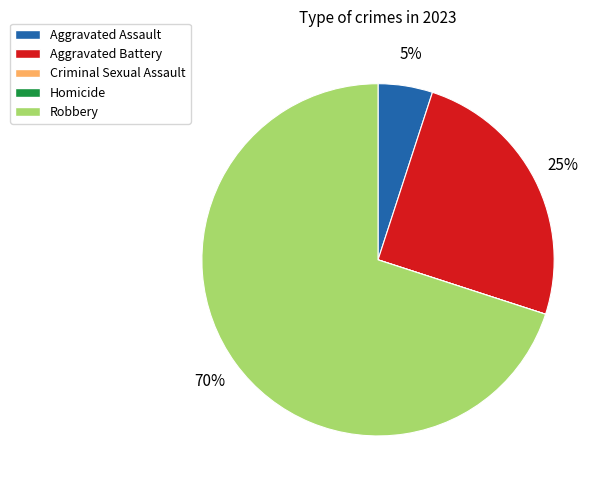

Does Robbery account for over 50% of the chart?

Yes